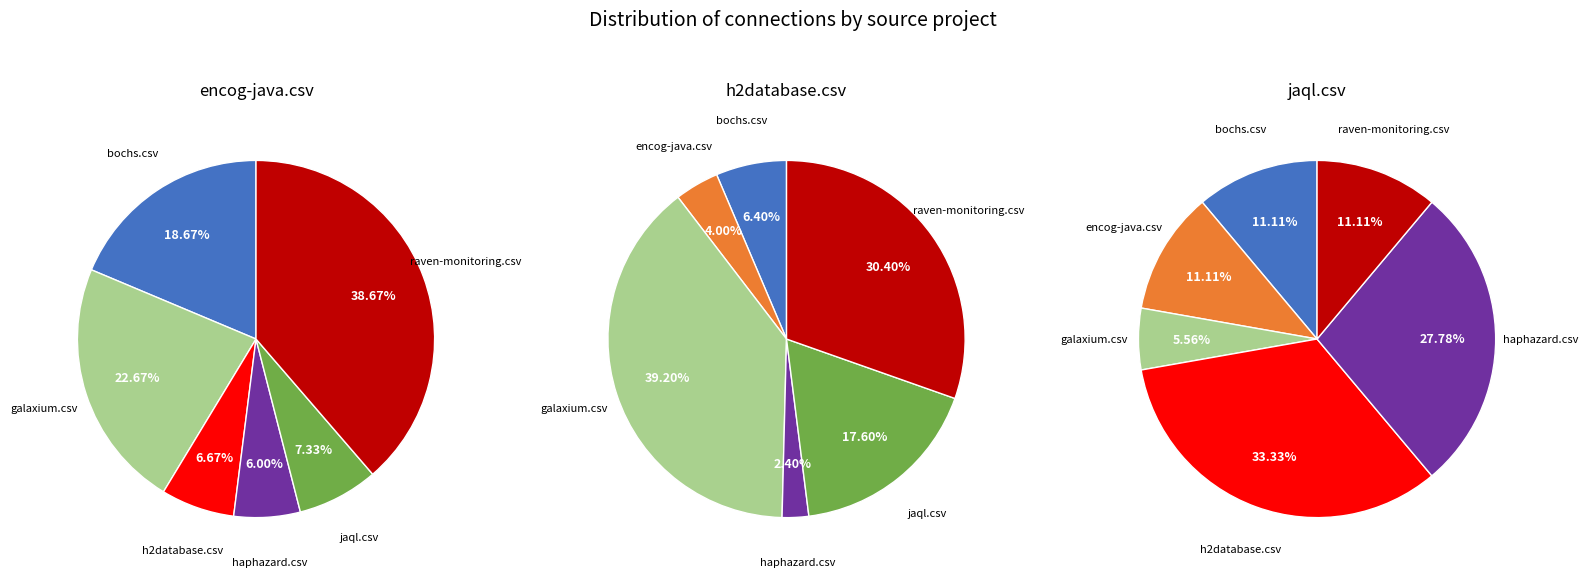

Is it true that encog-java.csv is 1% of the pie?

False